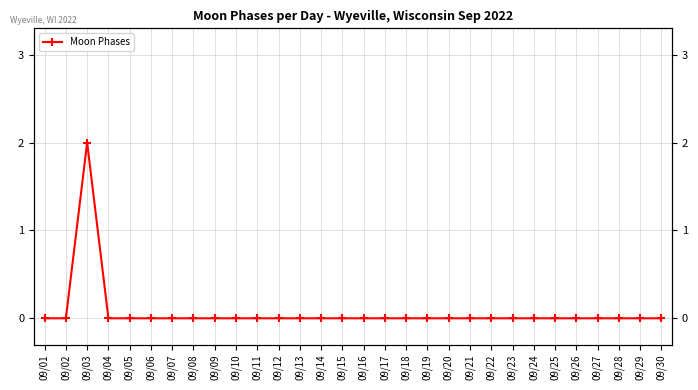

What is the sum of all values?

2